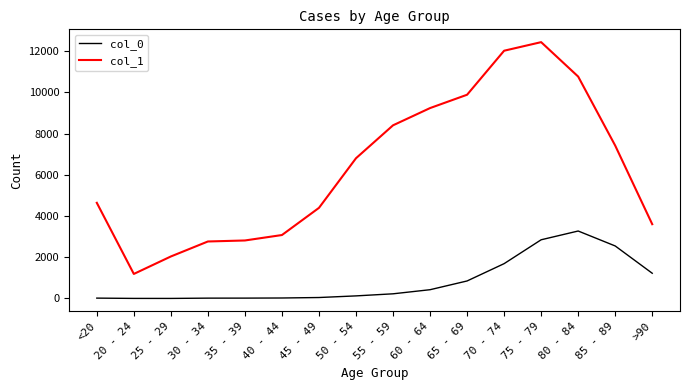

Does the chart have visible grid lines?

No